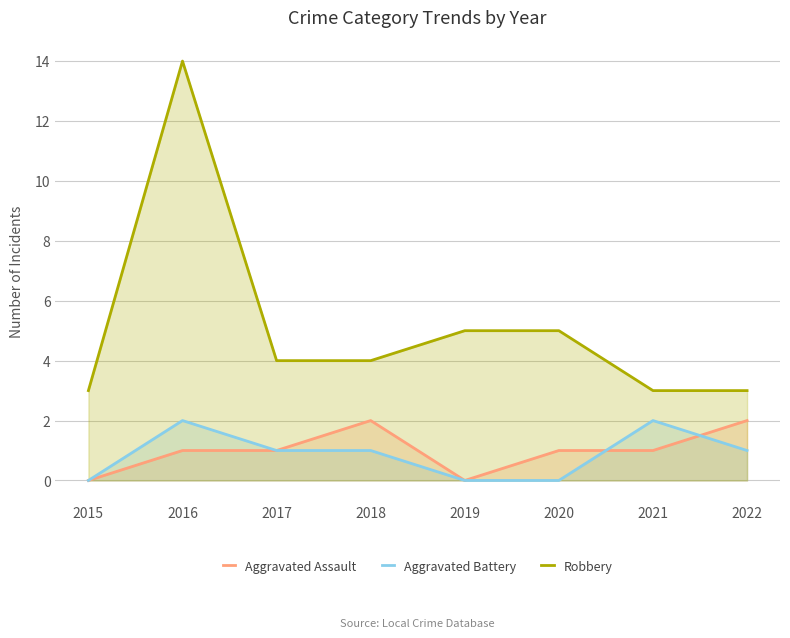

At 2020, list the series in order from smallest to largest.

Aggravated Battery, Aggravated Assault, Robbery